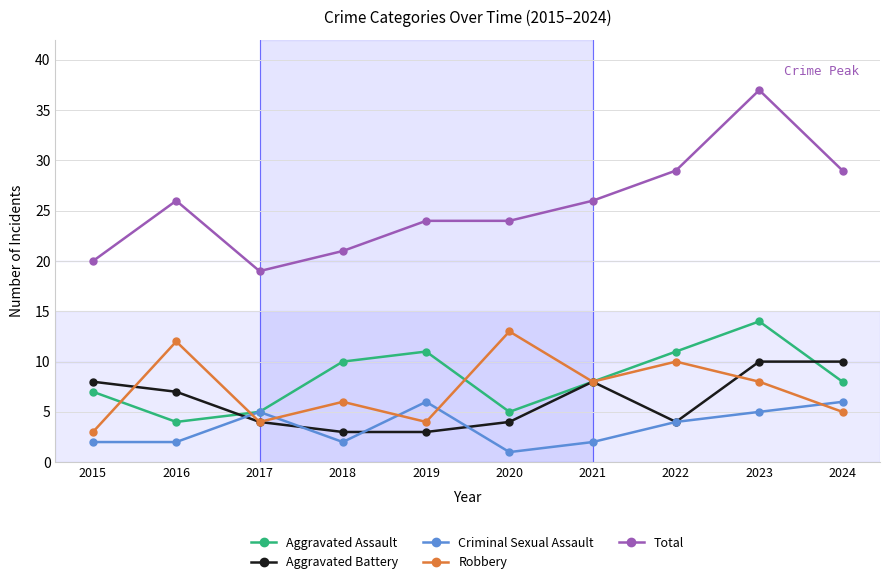

What is the greatest value displayed?

37